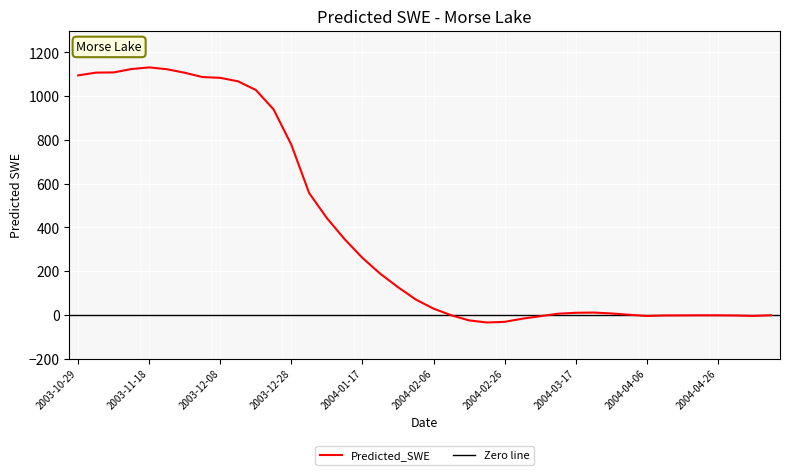

List the labels in order of value, smallest first.

2004-02-21, 2004-02-26, 2004-02-16, 2004-03-02, 2004-03-07, 2004-04-06, 2004-05-06, 2004-05-01, 2004-04-11, 2004-04-16, 2004-04-26, 2004-04-21, 2004-02-11, 2004-05-11, 2004-04-01, 2004-03-12, 2004-03-27, 2004-03-17, 2004-03-22, 2004-02-06, 2004-02-01, 2004-01-27, 2004-01-22, 2004-01-17, 2004-01-12, 2004-01-07, 2004-01-02, 2003-12-28, 2003-12-23, 2003-12-18, 2003-12-13, 2003-12-08, 2003-12-03, 2003-10-29, 2003-11-28, 2003-11-03, 2003-11-08, 2003-11-23, 2003-11-13, 2003-11-18